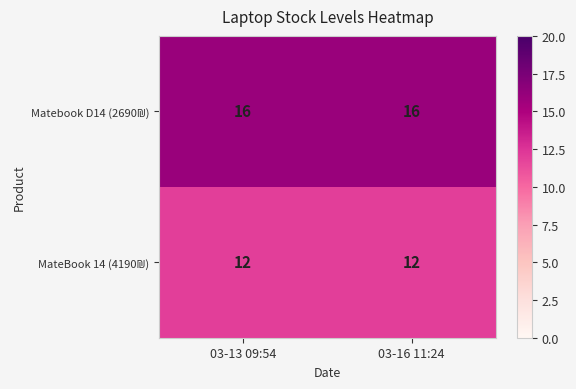

What is the total value across all series at 03-13 09:54?

28